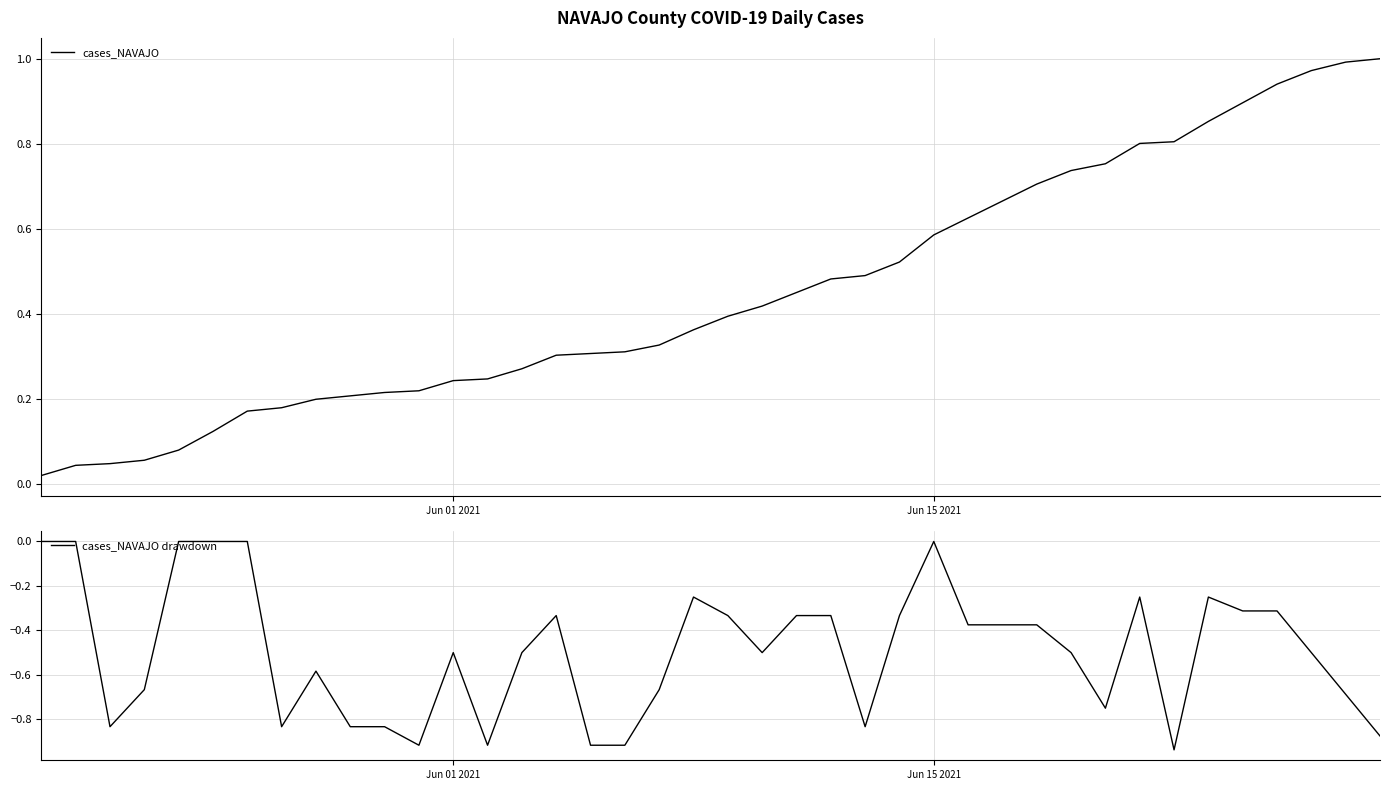

True or false: cases_NAVAJO drawdown and cases_NAVAJO cross at least once.

False